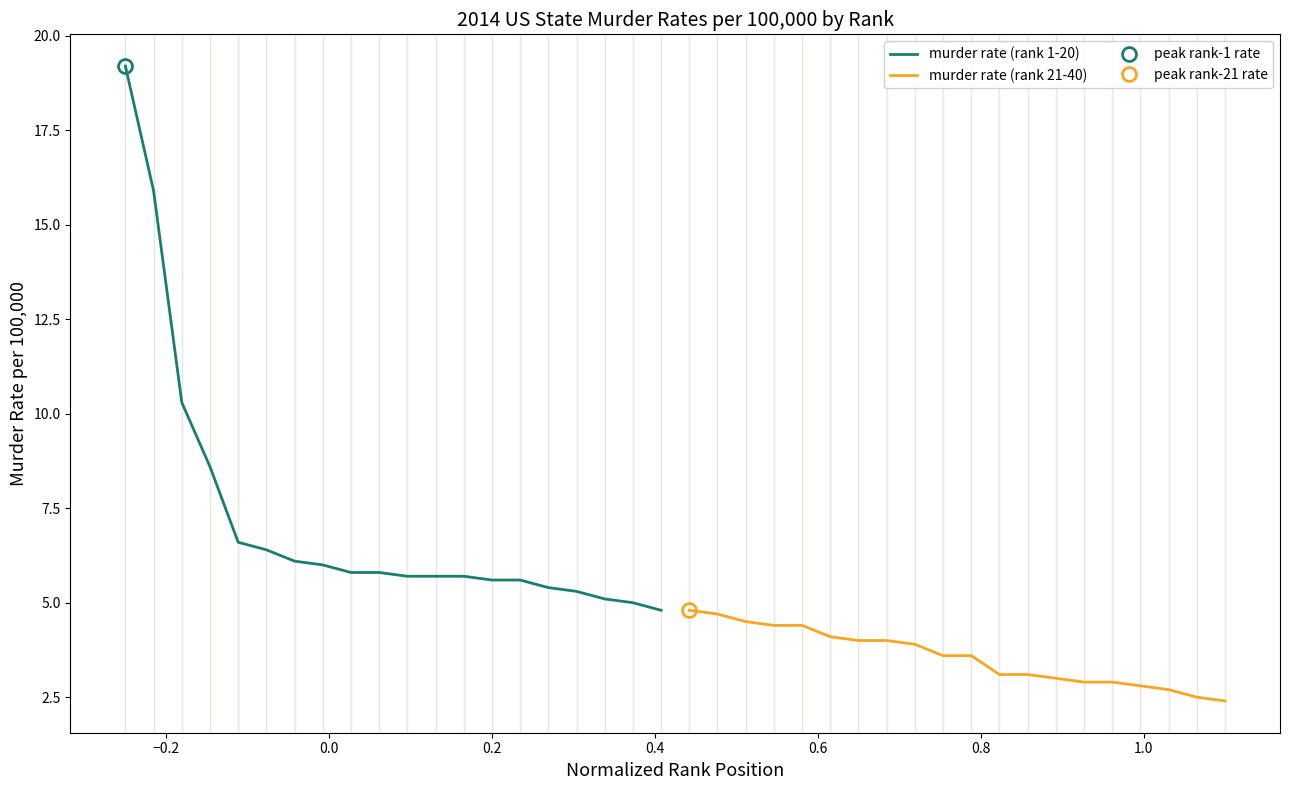

What is the minimum value for murder rate (rank 1-20)?

4.8